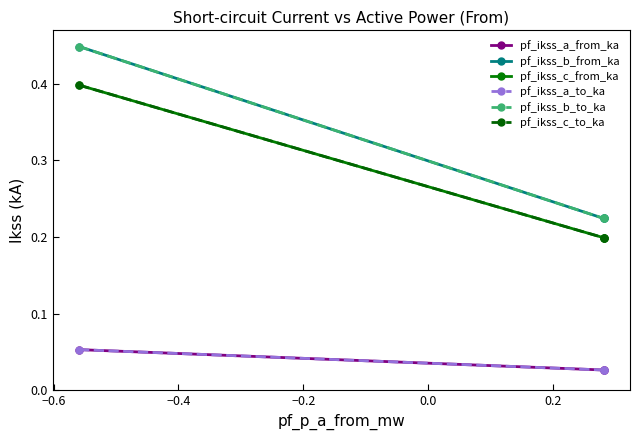

Does the chart have visible grid lines?

No